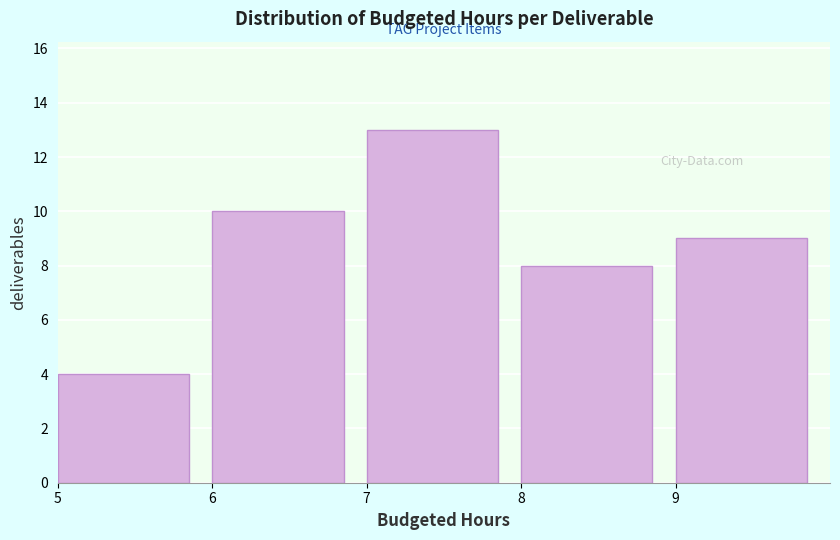

How tall is the bar that spans 8 to 9 on the x-axis? The values are not printed on the chart, so give them approximately, as read against the axis.

8